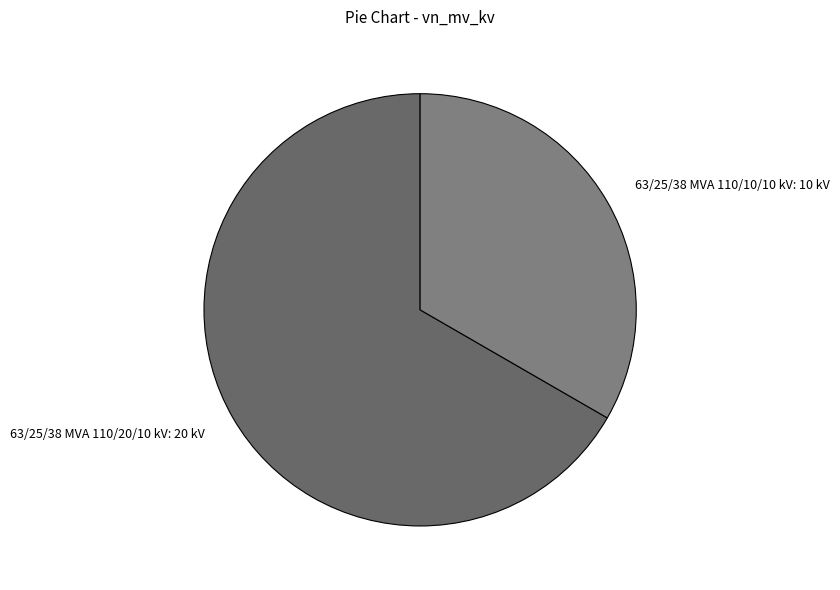

What is the largest slice in the pie chart?

63/25/38 MVA 110/20/10 kV